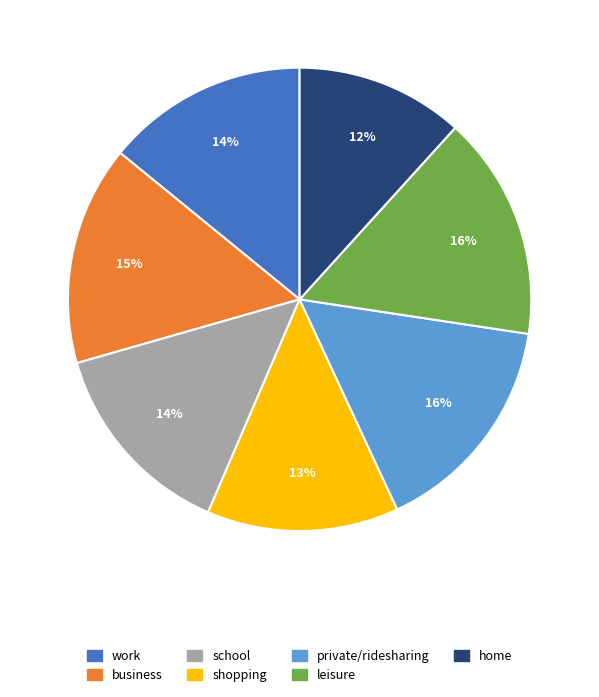

Do leisure and private/ridesharing together represent more than half of the pie?

No